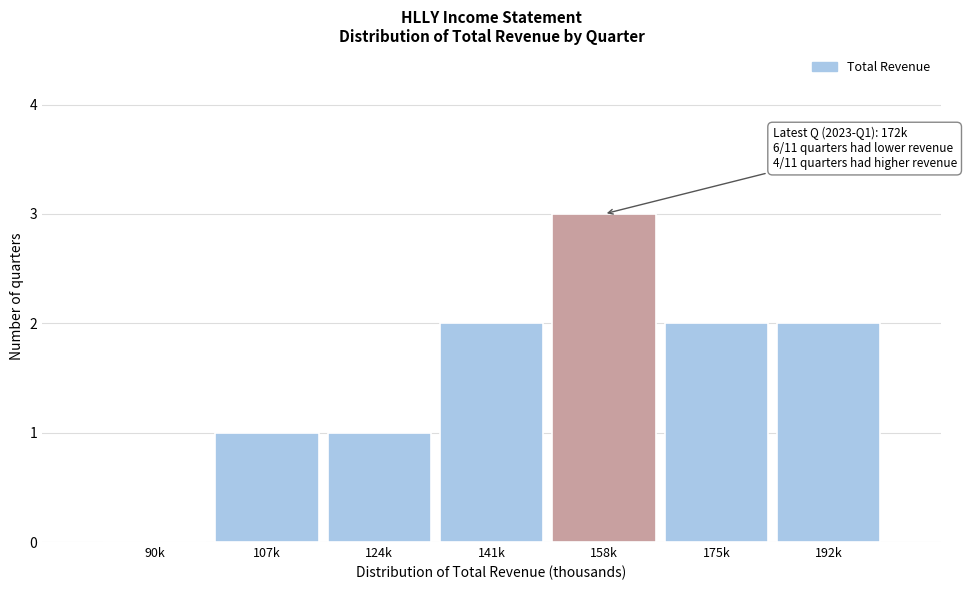

Reading left to right, transcribe all the data shown in this chart.

90k=0	107k=1	124k=1	141k=2	158k=3	175k=2	192k=2